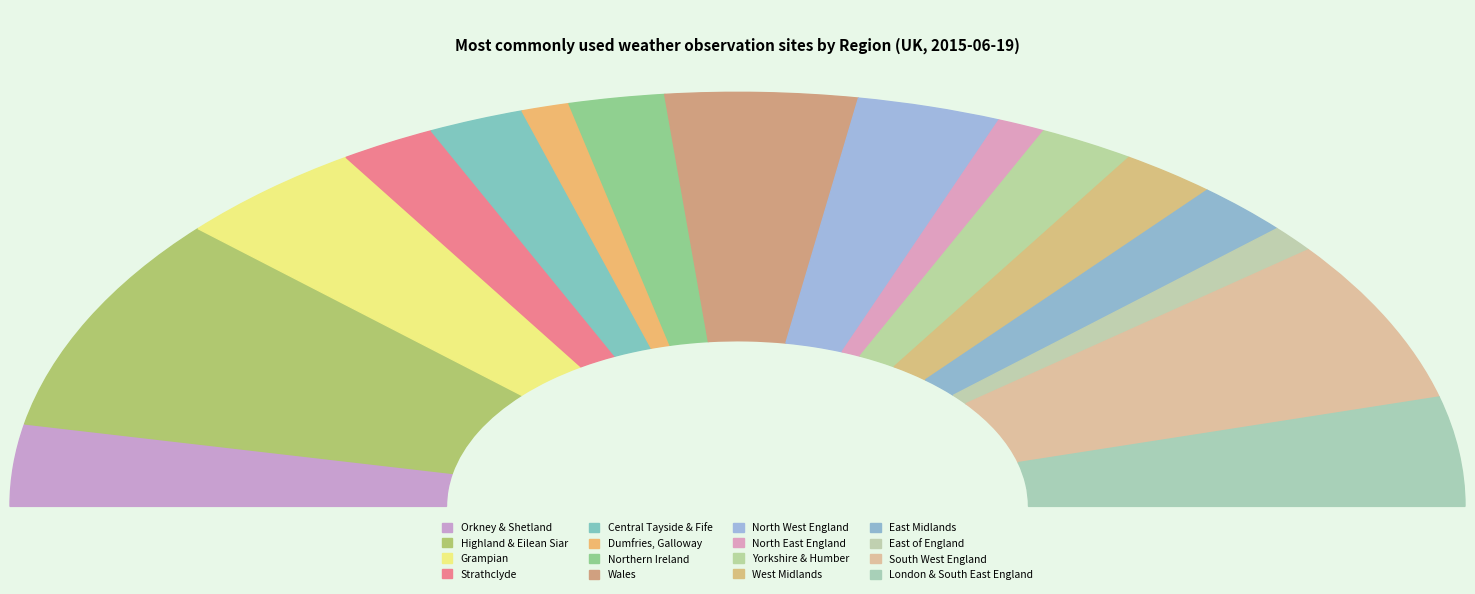

What is the smallest slice in the pie chart?

Dumfries, Galloway